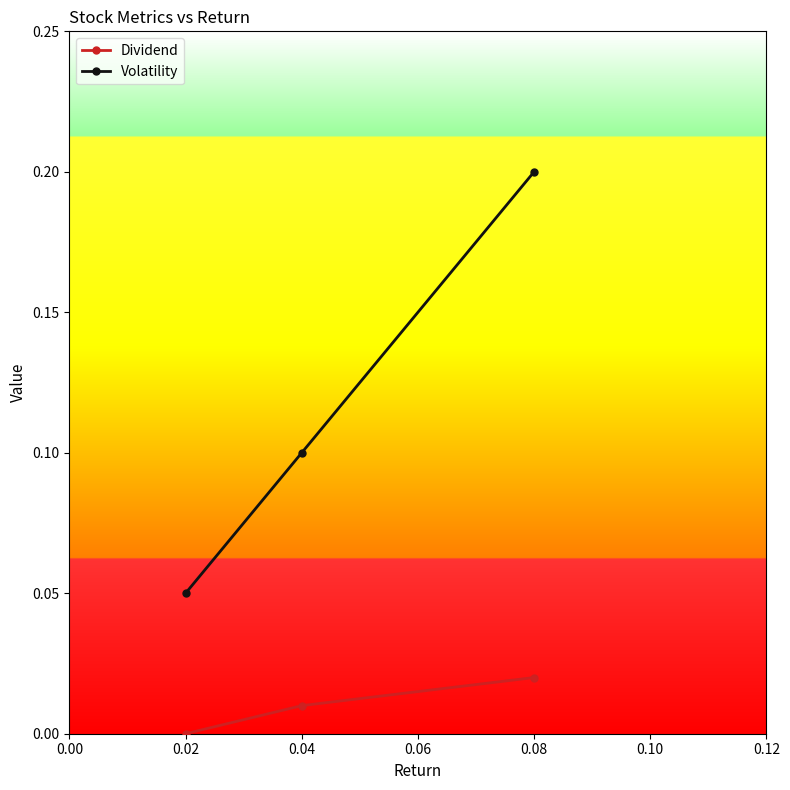

Which series changed the most between 0.02 and 0.04?

Volatility